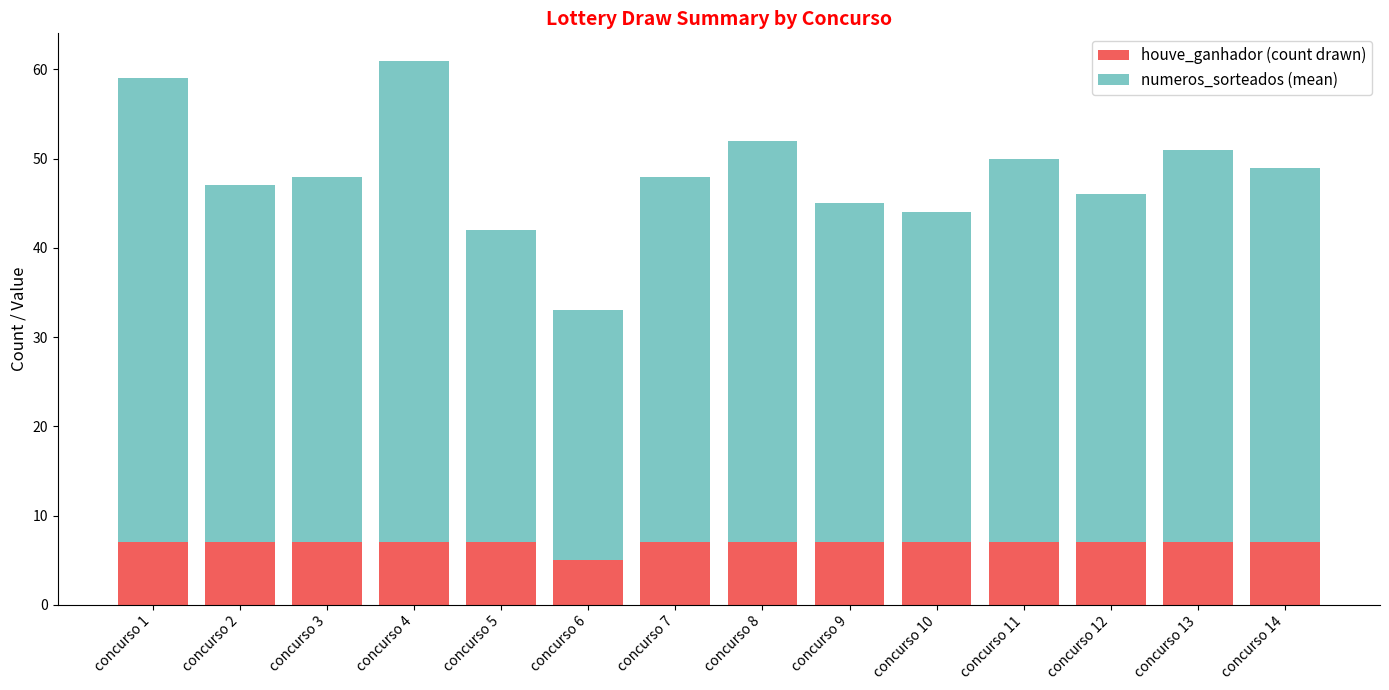

Reading left to right, list the values for the houve_ganhador (count drawn) series.

7	7	7	7	7	5	7	7	7	7	7	7	7	7